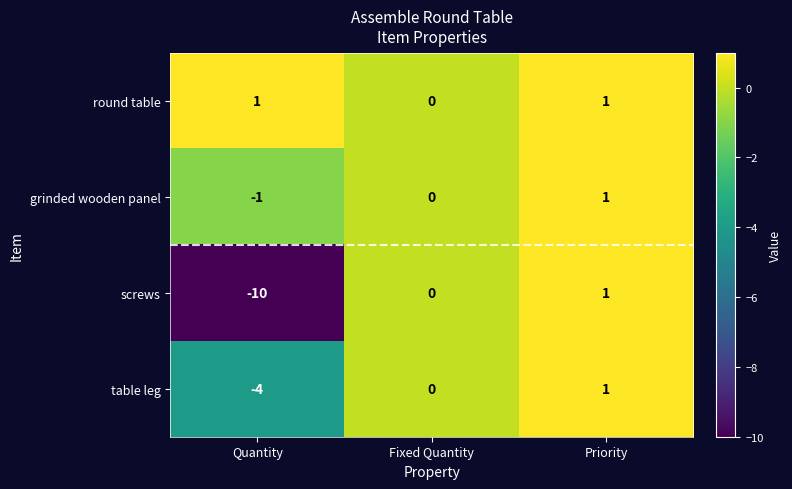

Reading left to right, what are all the values shown in this chart?

round table: 1	0	1
grinded wooden panel: -1	0	1
screws: -10	0	1
table leg: -4	0	1